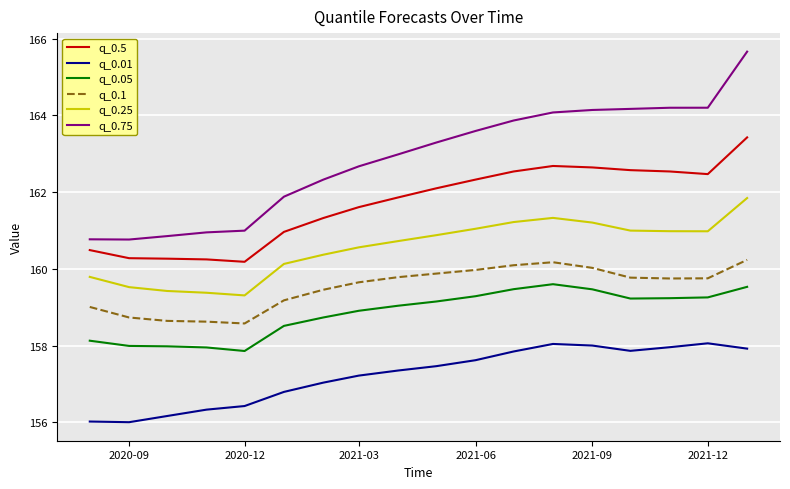

What is the difference between the maximum and minimum values in the q_0.5 series?

3.2